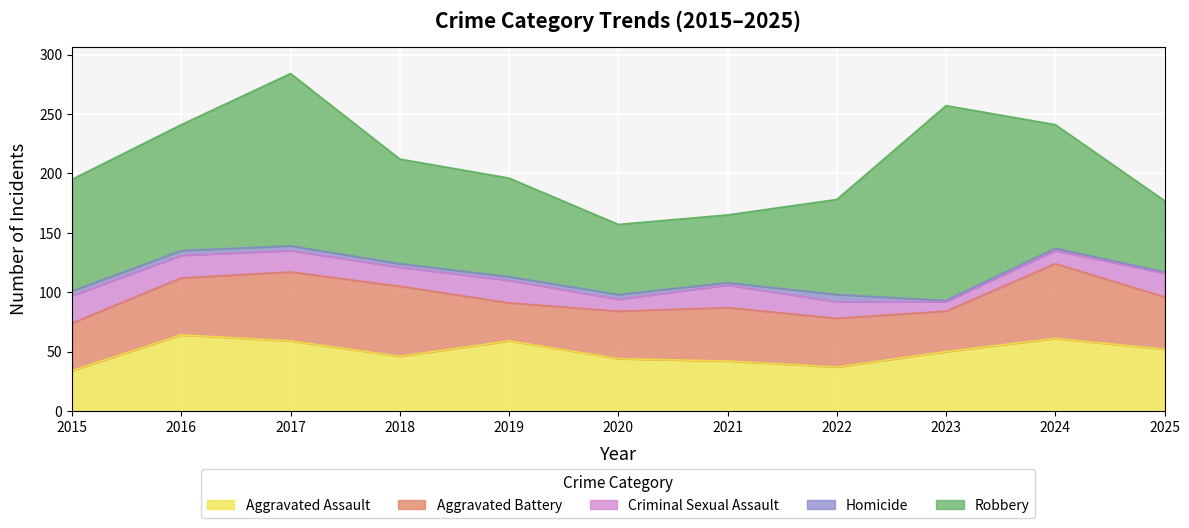

What is the value of the Criminal Sexual Assault point at the 8th from the left?

14